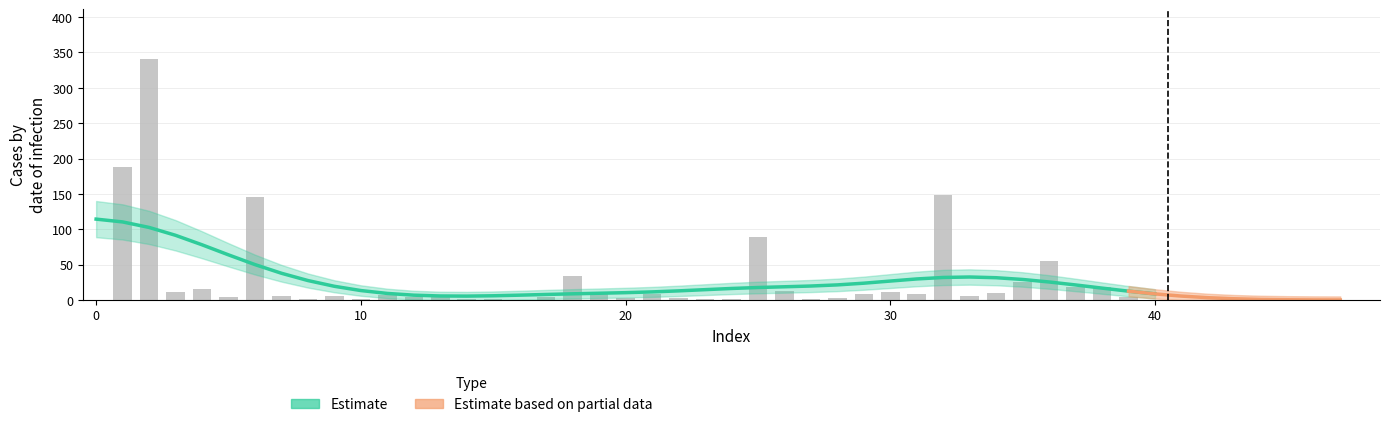

What is the difference between the maximum and minimum values?

340.0